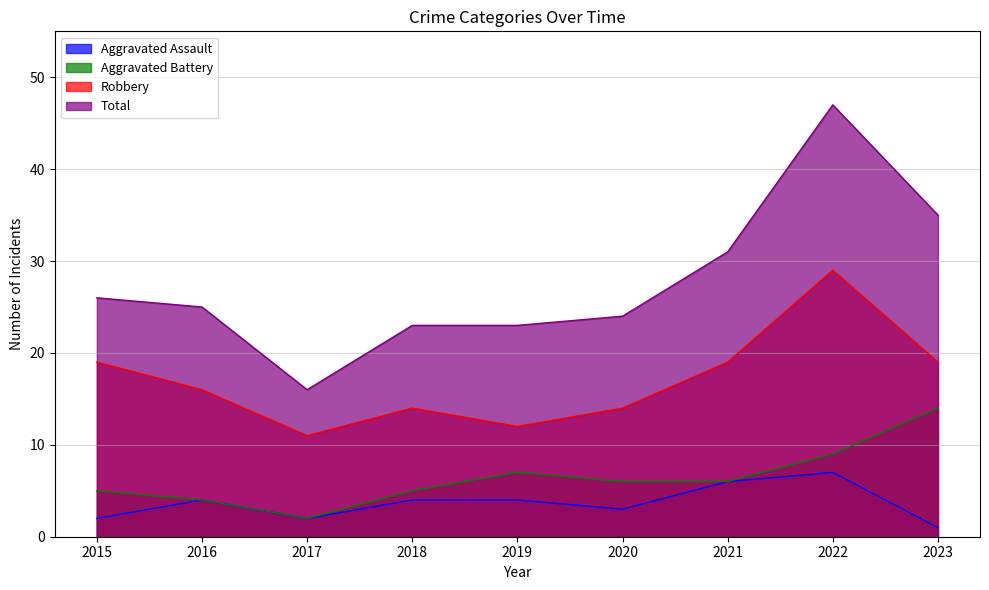

Reading left to right, what are all the values shown in this chart?

Aggravated Assault: 2	4	2	4	4	3	6	7	1
Aggravated Battery: 5	4	2	5	7	6	6	9	14
Robbery: 19	16	11	14	12	14	19	29	19
Total: 26	25	16	23	23	24	31	47	35